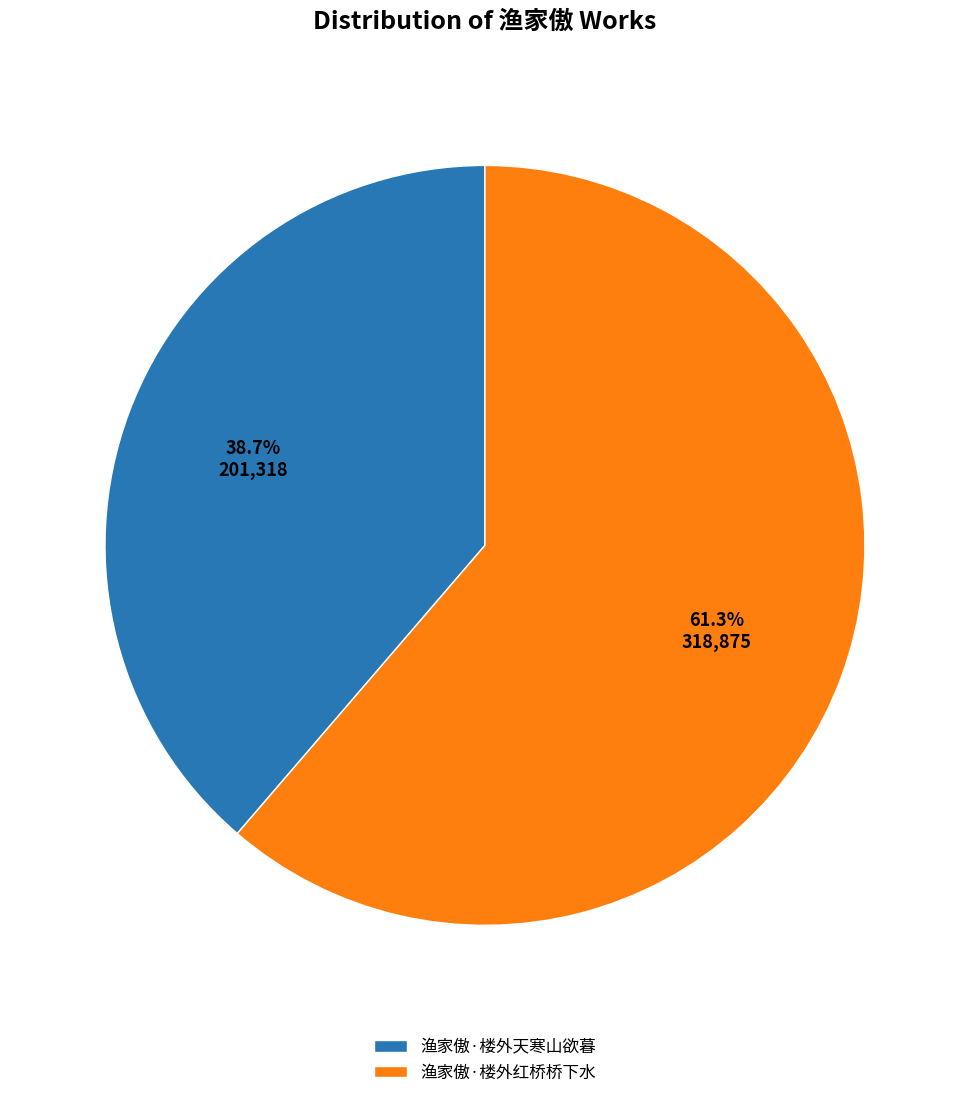

What percentage do 渔家傲·楼外天寒山欲暮 and 渔家傲·楼外红桥桥下水 together represent?

100.0%